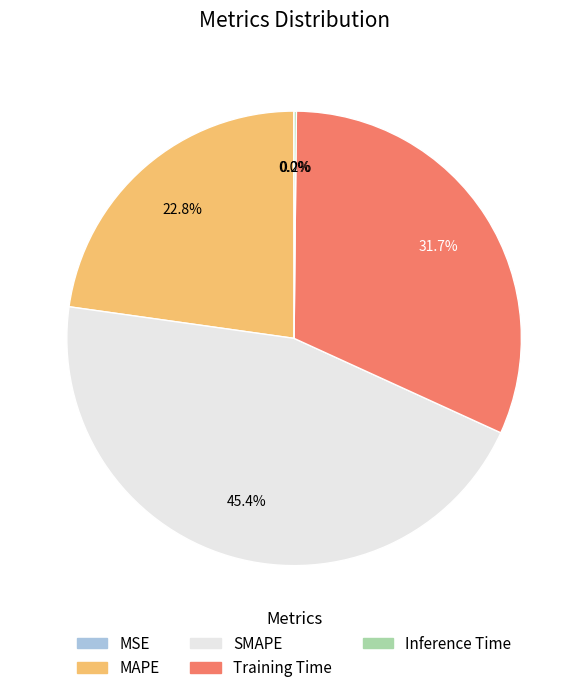

True or false: SMAPE accounts for 45% of the total.

True